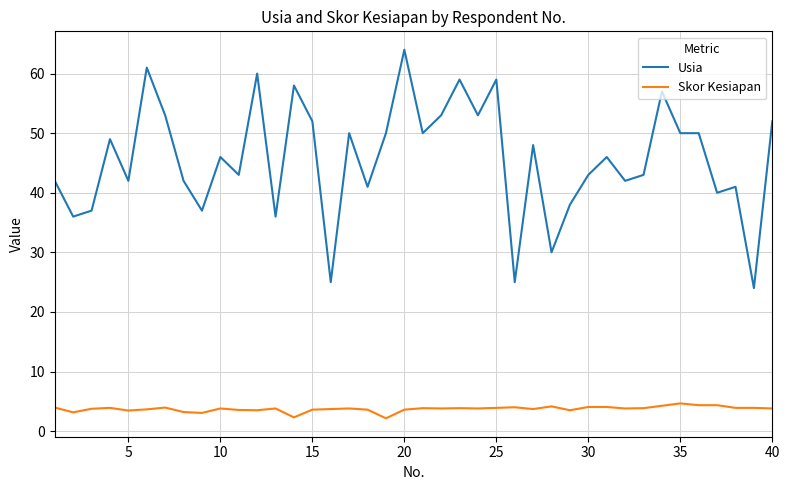

What is the difference between the second highest and minimum values in the Usia series?

37.0